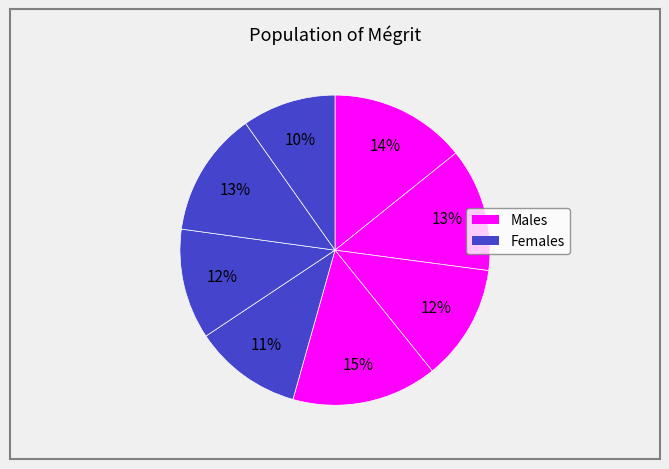

Is there a majority slice in this chart?

No